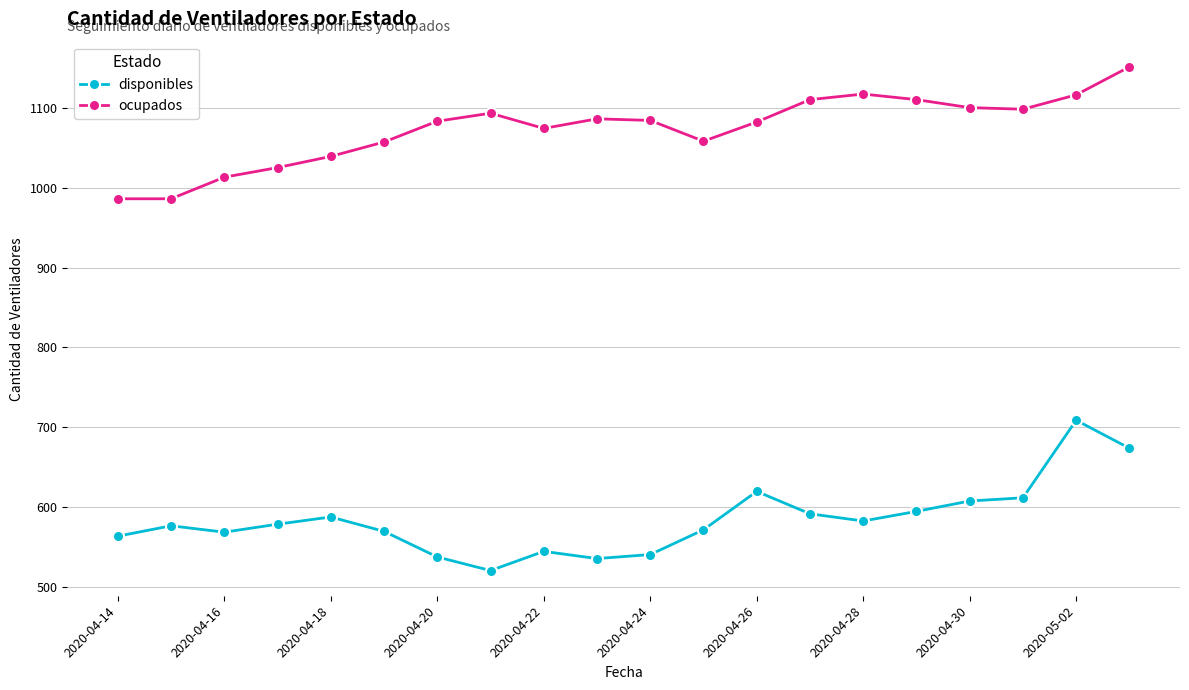

At how many categories does at least one series exceed 645?

20